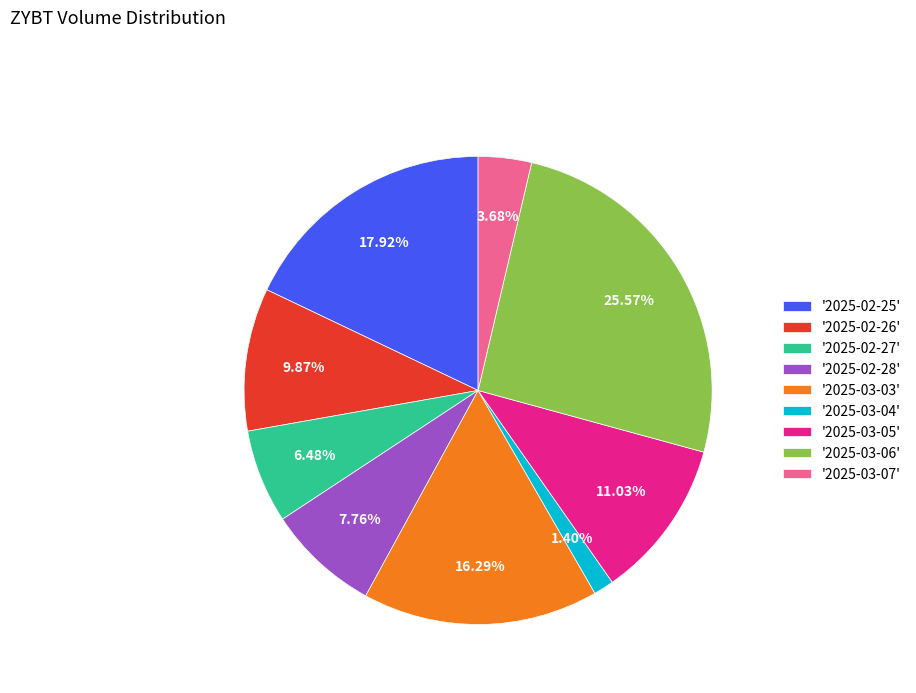

Which has a higher value, '2025-03-04' or '2025-02-26'?

'2025-02-26'